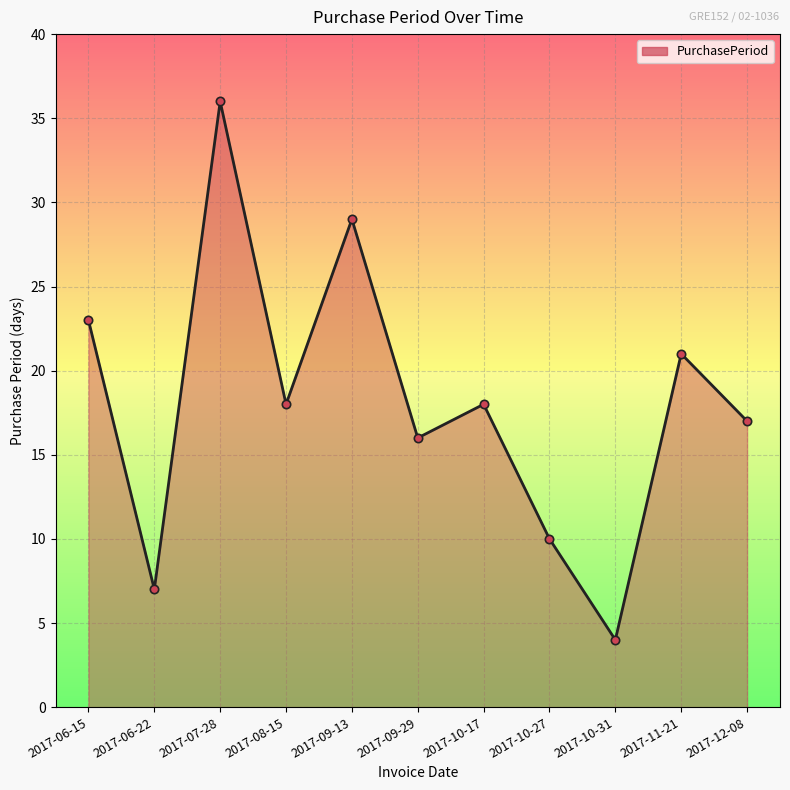

What is the change in value from 2017-10-27 to 2017-12-08?

+7